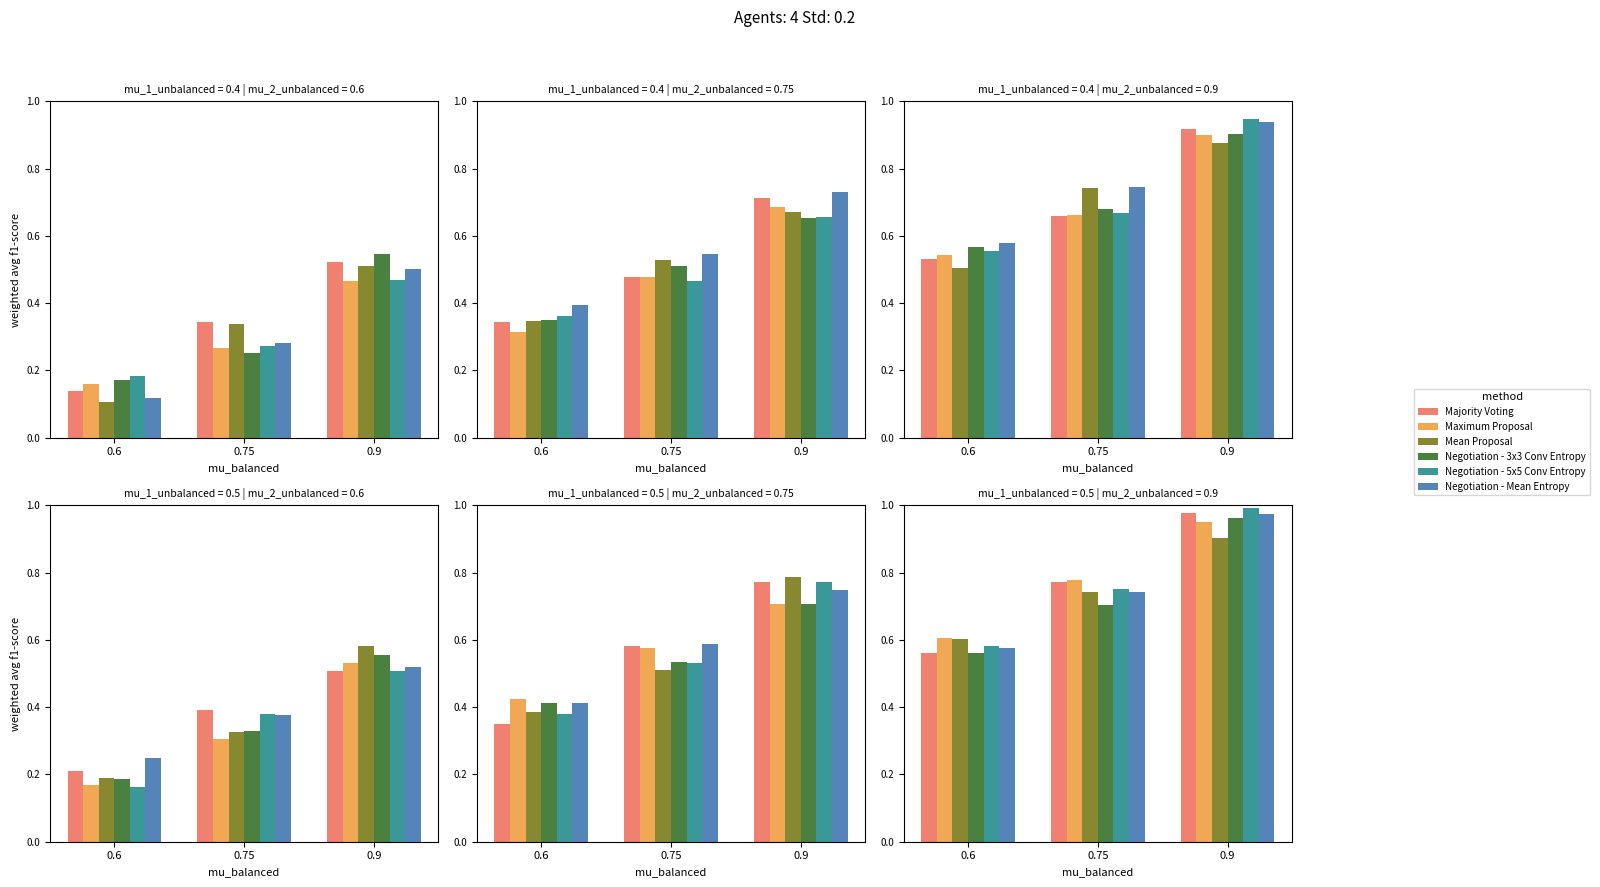

What are all the series names shown in the legend?

Majority Voting, Maximum Proposal, Mean Proposal, Negotiation - 3x3 Conv Entropy, Negotiation - 5x5 Conv Entropy, Negotiation - Mean Entropy